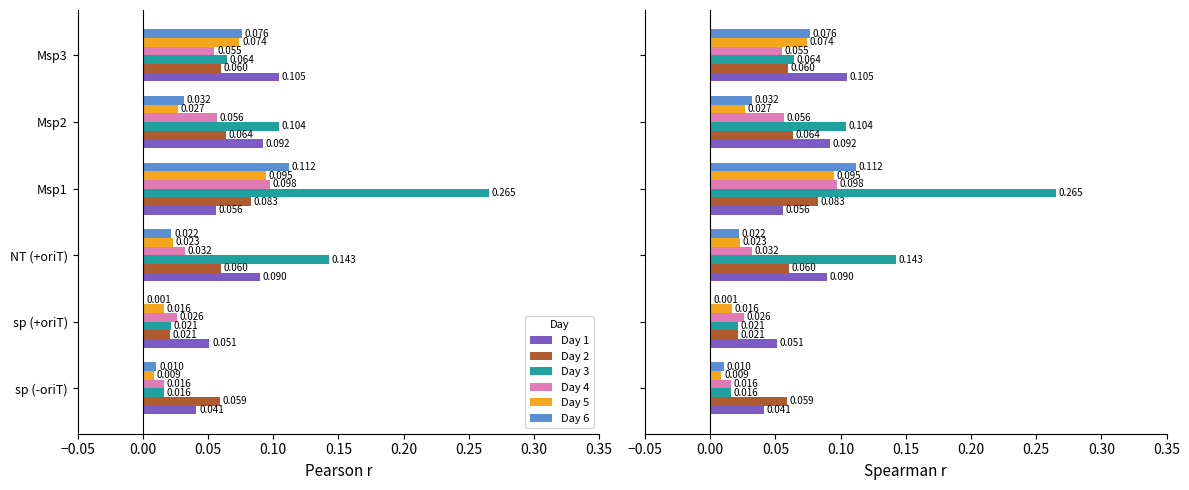

What is the difference between the second highest and minimum values in the Day 3 series?

0.1